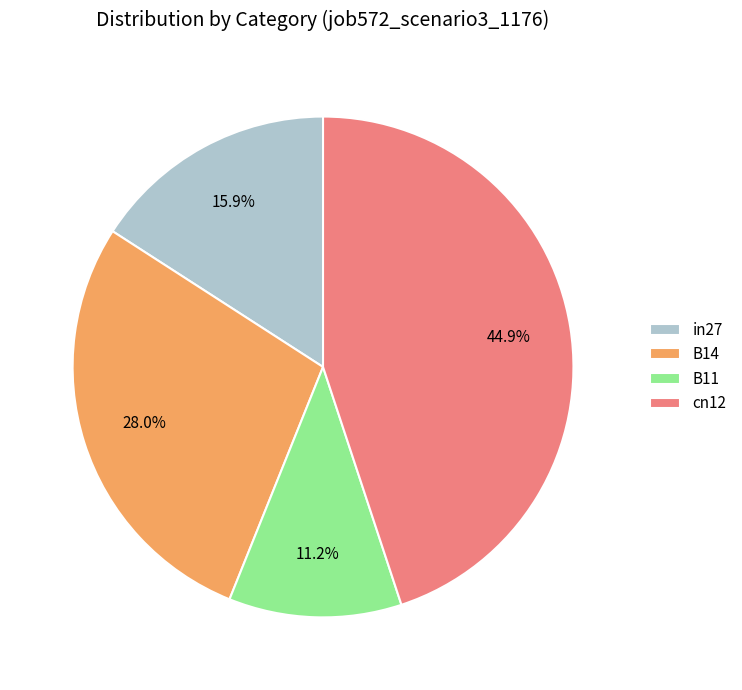

How many segments does this pie chart have?

4